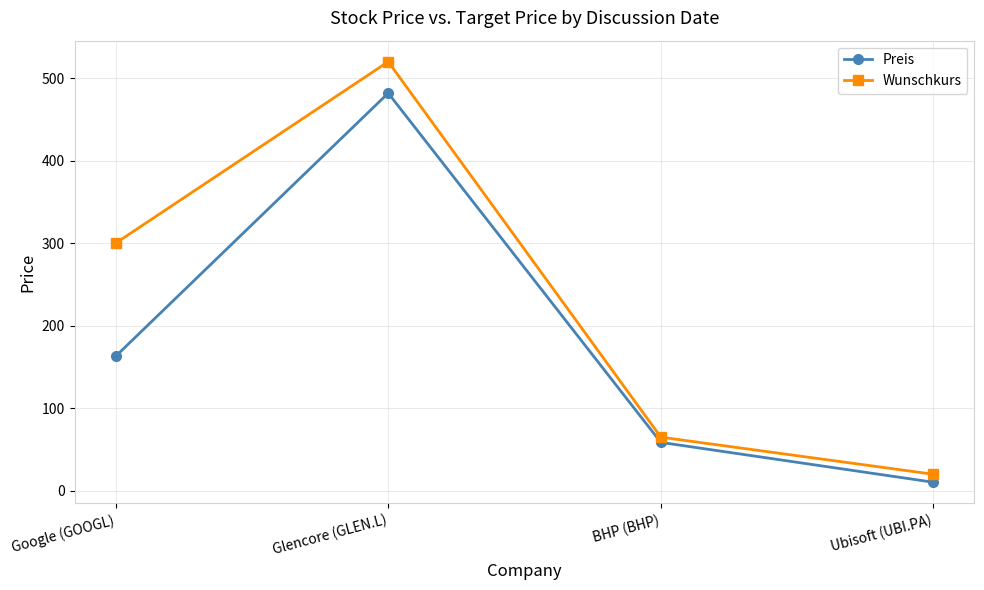

What is the label of the 2nd point from the right?

BHP (BHP)